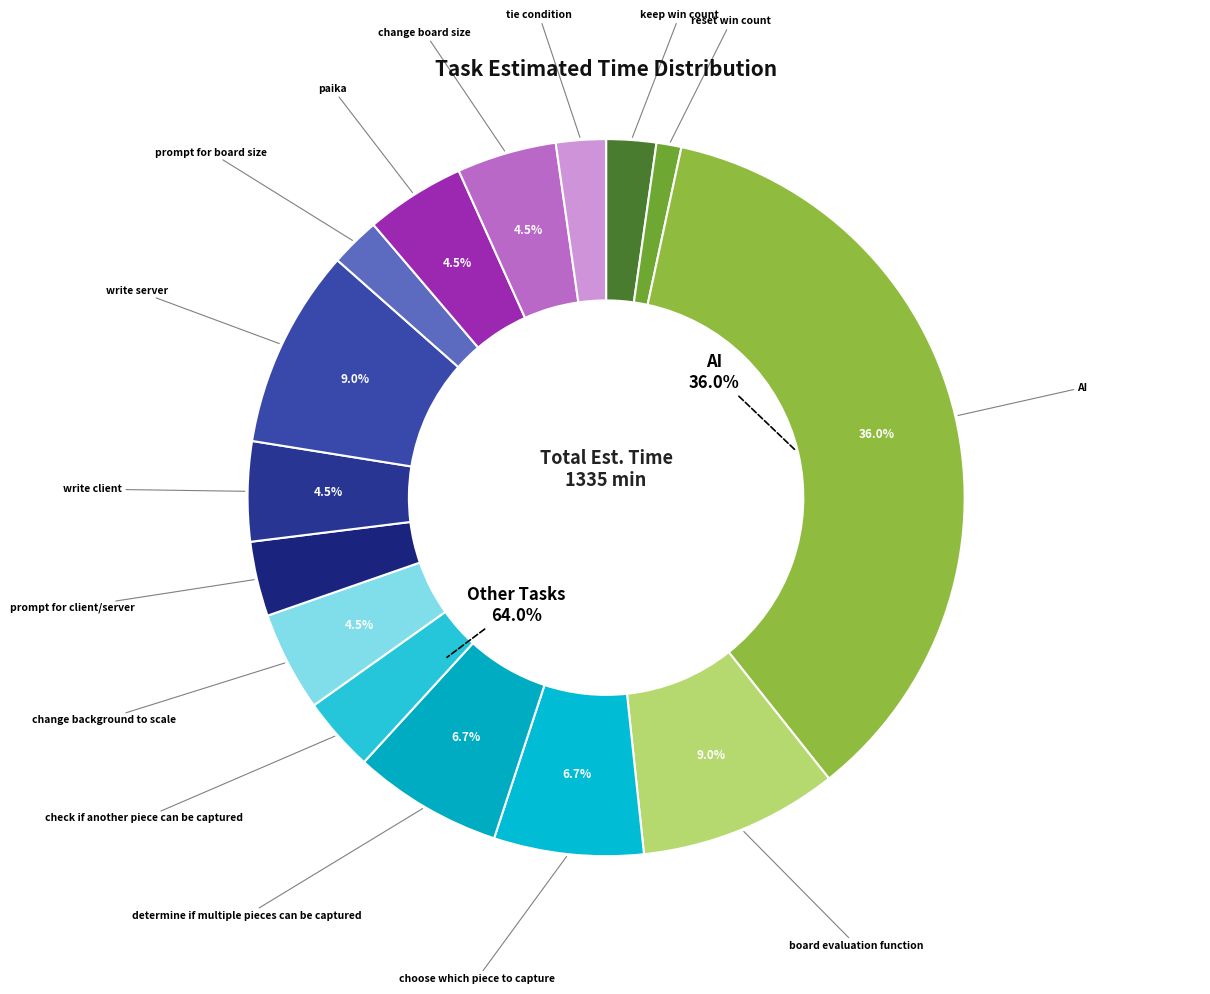

Which has a higher value, change background to scale or change board size?

change background to scale